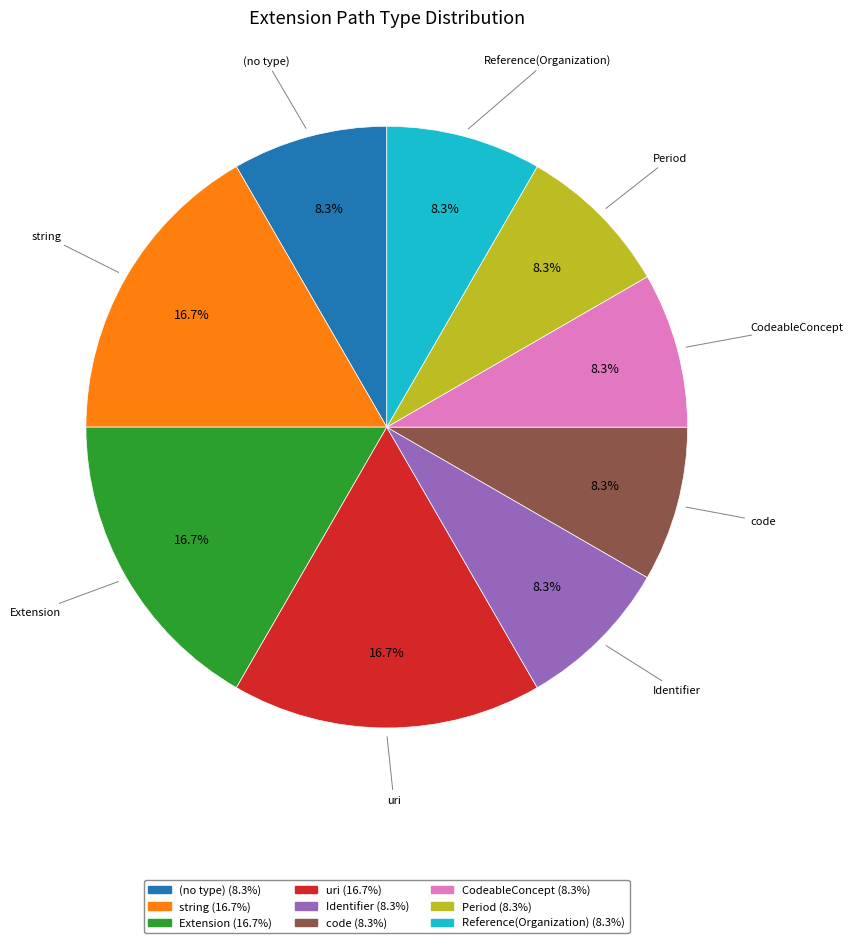

Is there a majority slice in this chart?

No